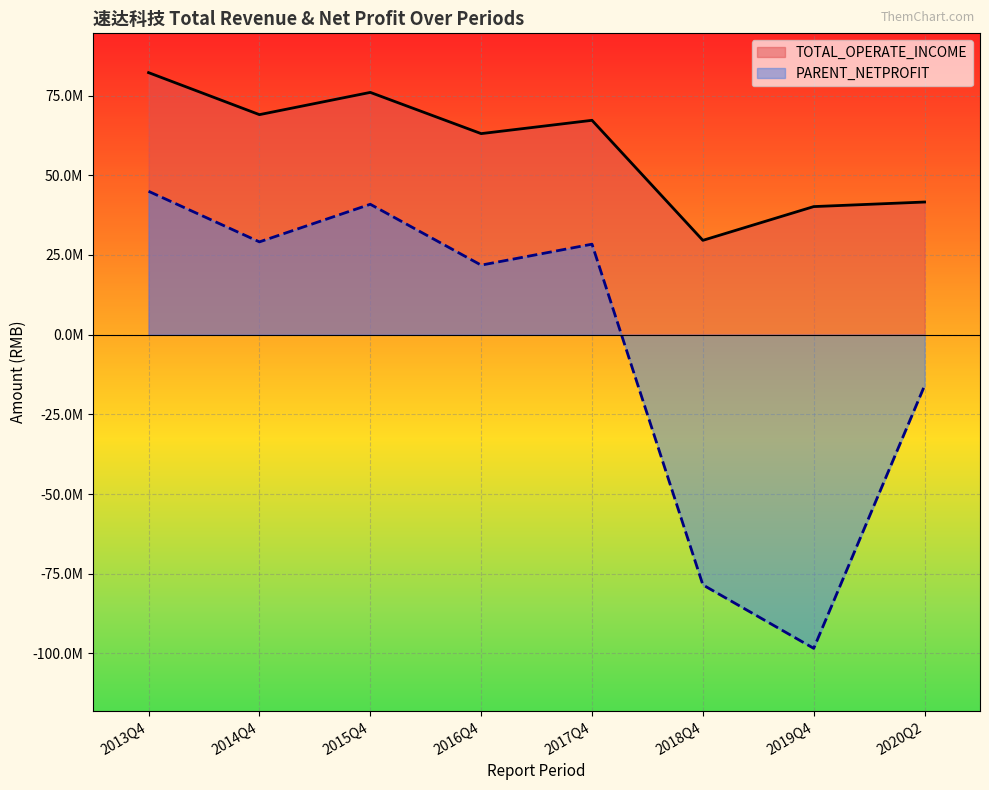

True or false: PARENT_NETPROFIT and TOTAL_OPERATE_INCOME intersect in this chart.

False